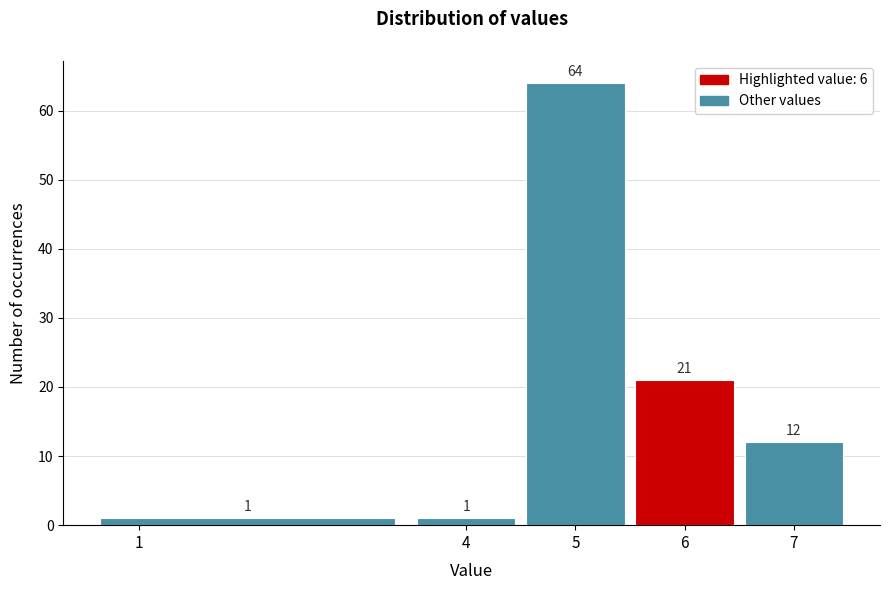

Over which range of the x-axis is the bar tallest?

4.5 to 5.5